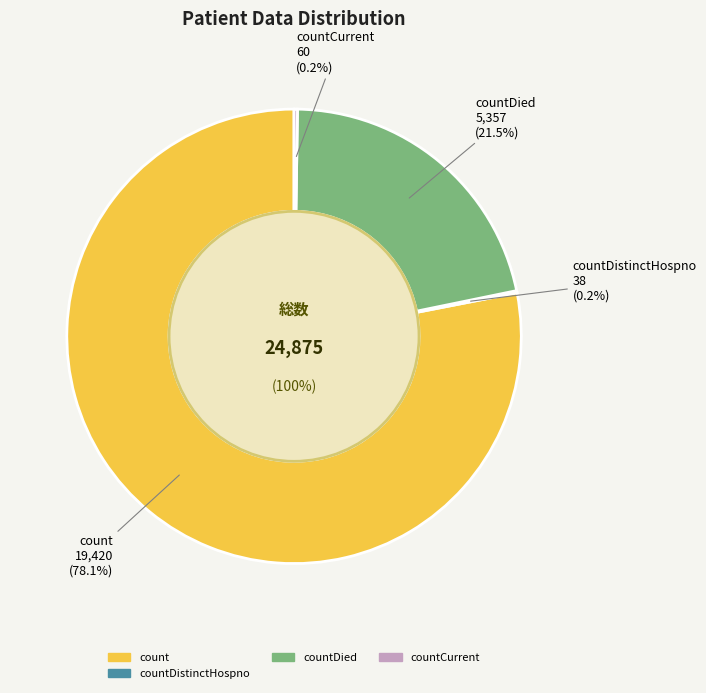

Does any single category account for the majority?

Yes